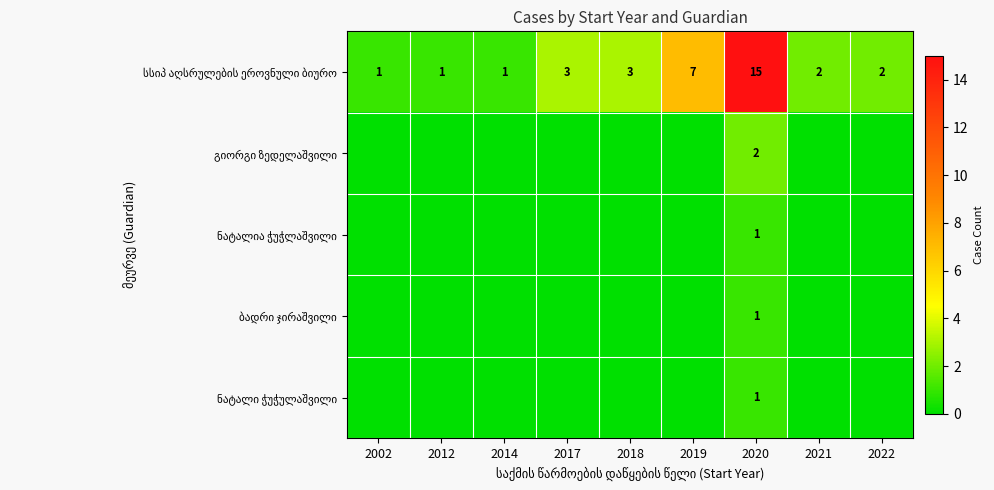

What is the difference between the highest and lowest values at 2020?

14